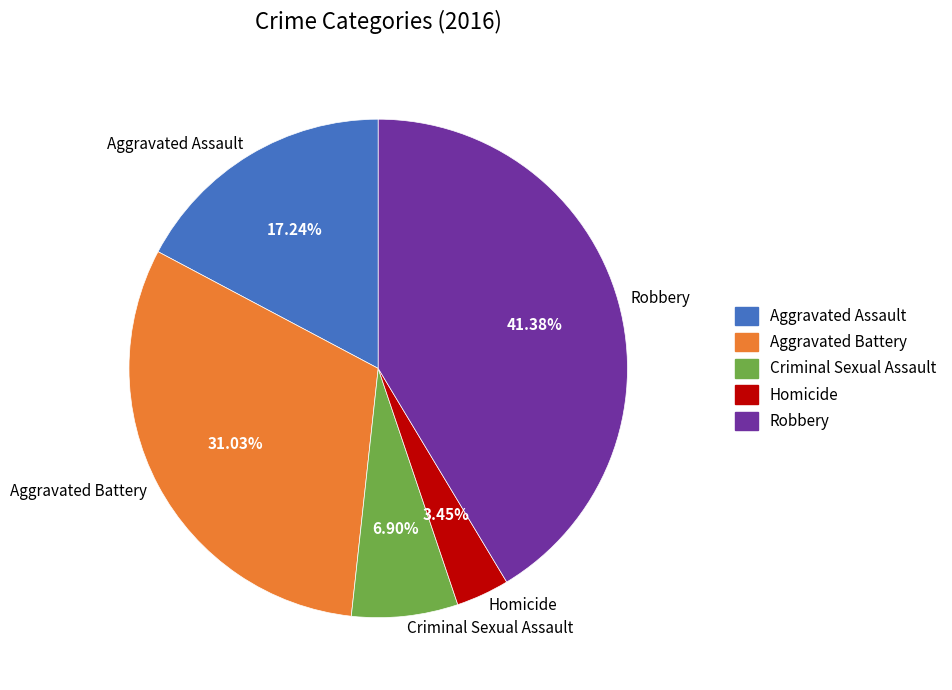

Does any single category account for the majority?

No